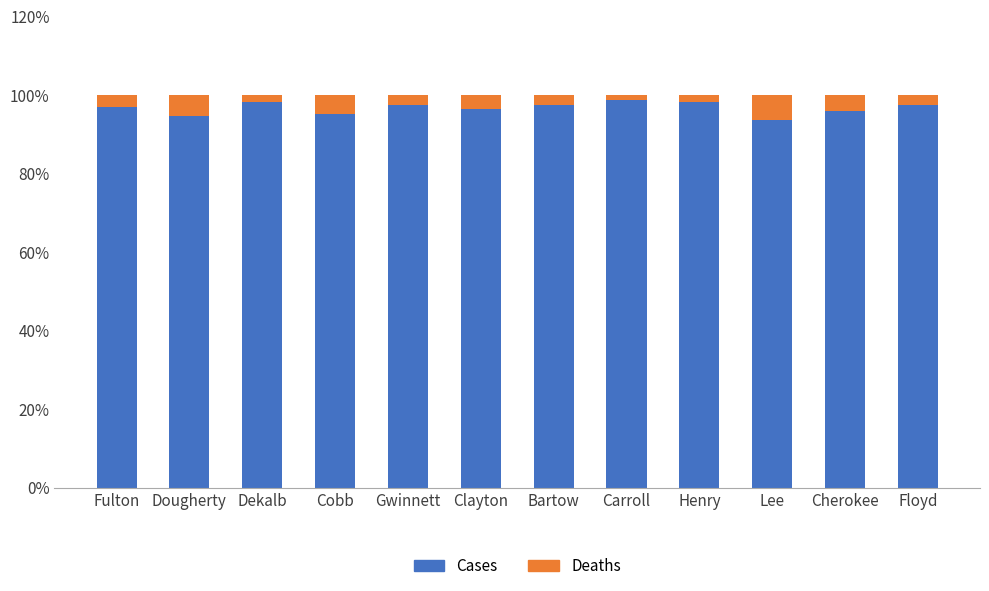

The value of Cases at Bartow is 97.5. True or false?

True